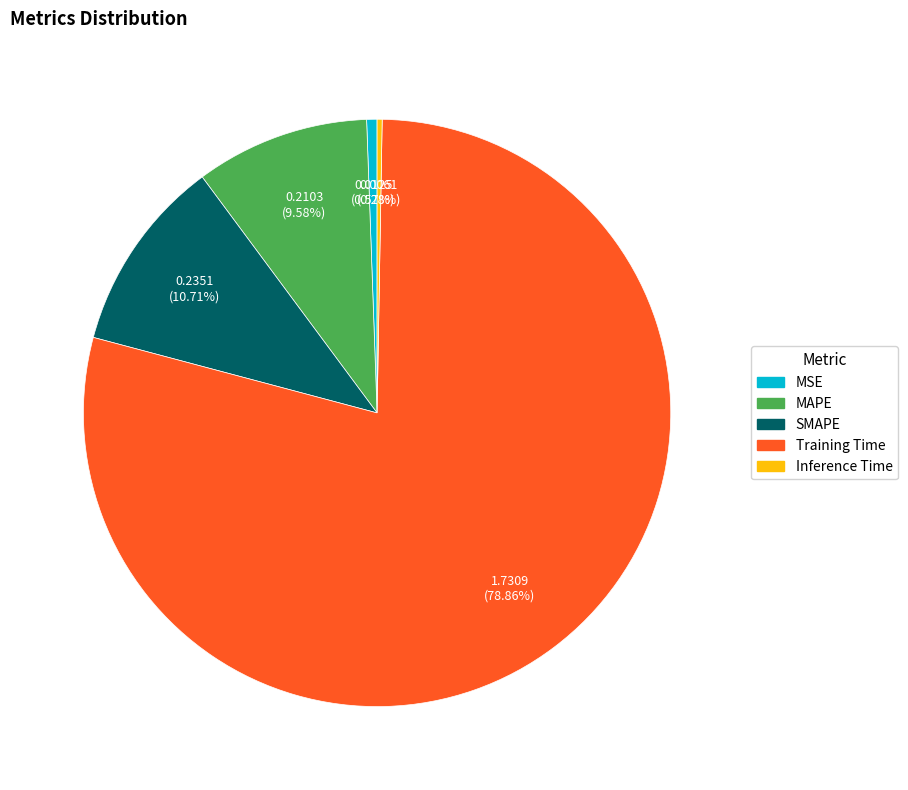

Which category has the biggest portion of the pie?

Training Time